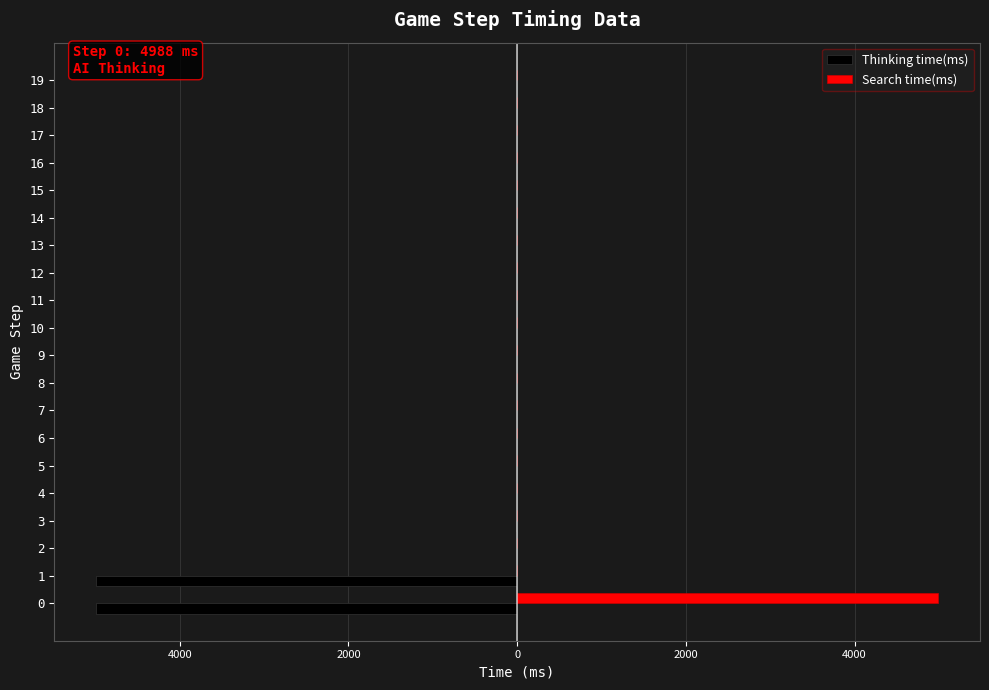

Rank the series by their maximum value, from highest to lowest.

Search time(ms), Thinking time(ms)